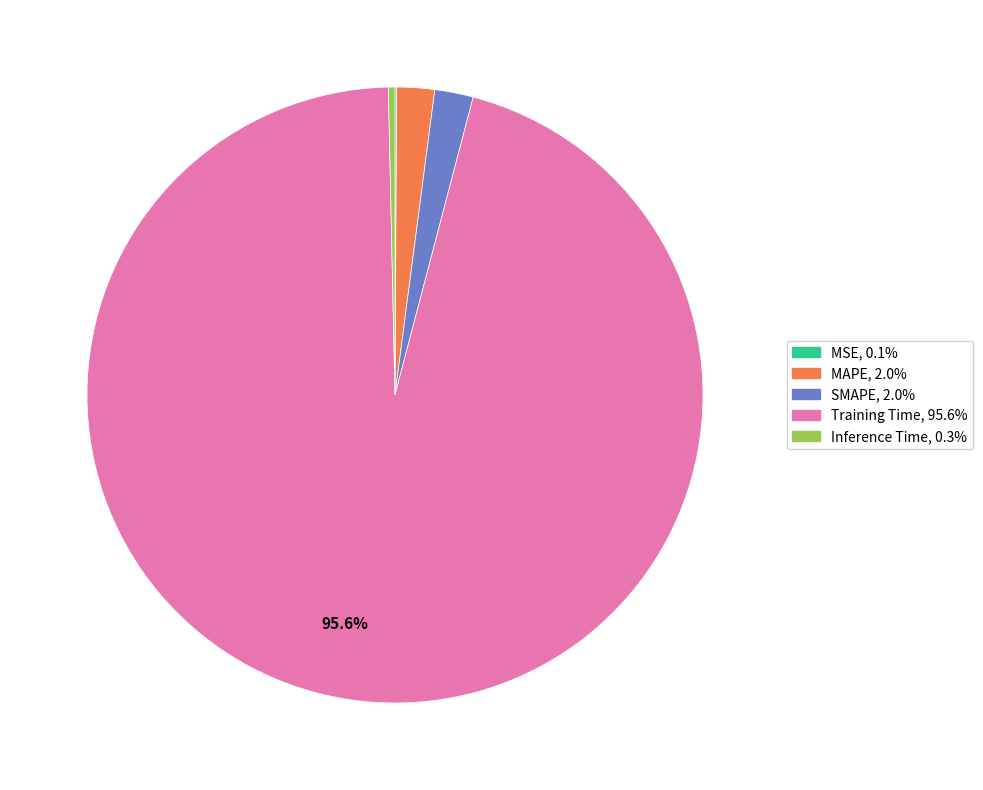

What percentage is the SMAPE slice, to the nearest percent?

2%